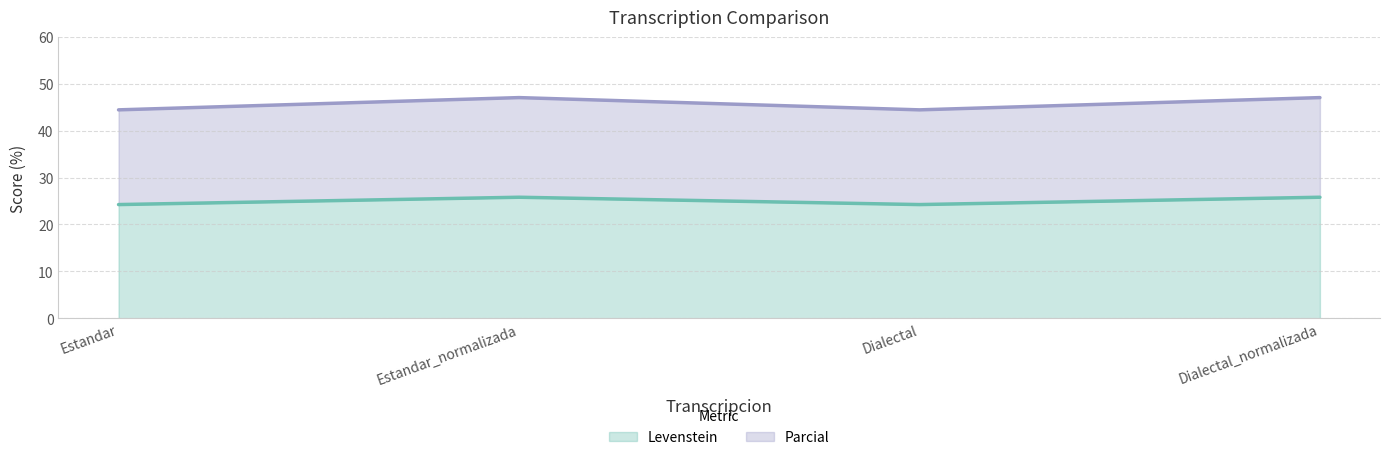

In Parcial, how many points are higher than both neighbors (excluding endpoints)?

1